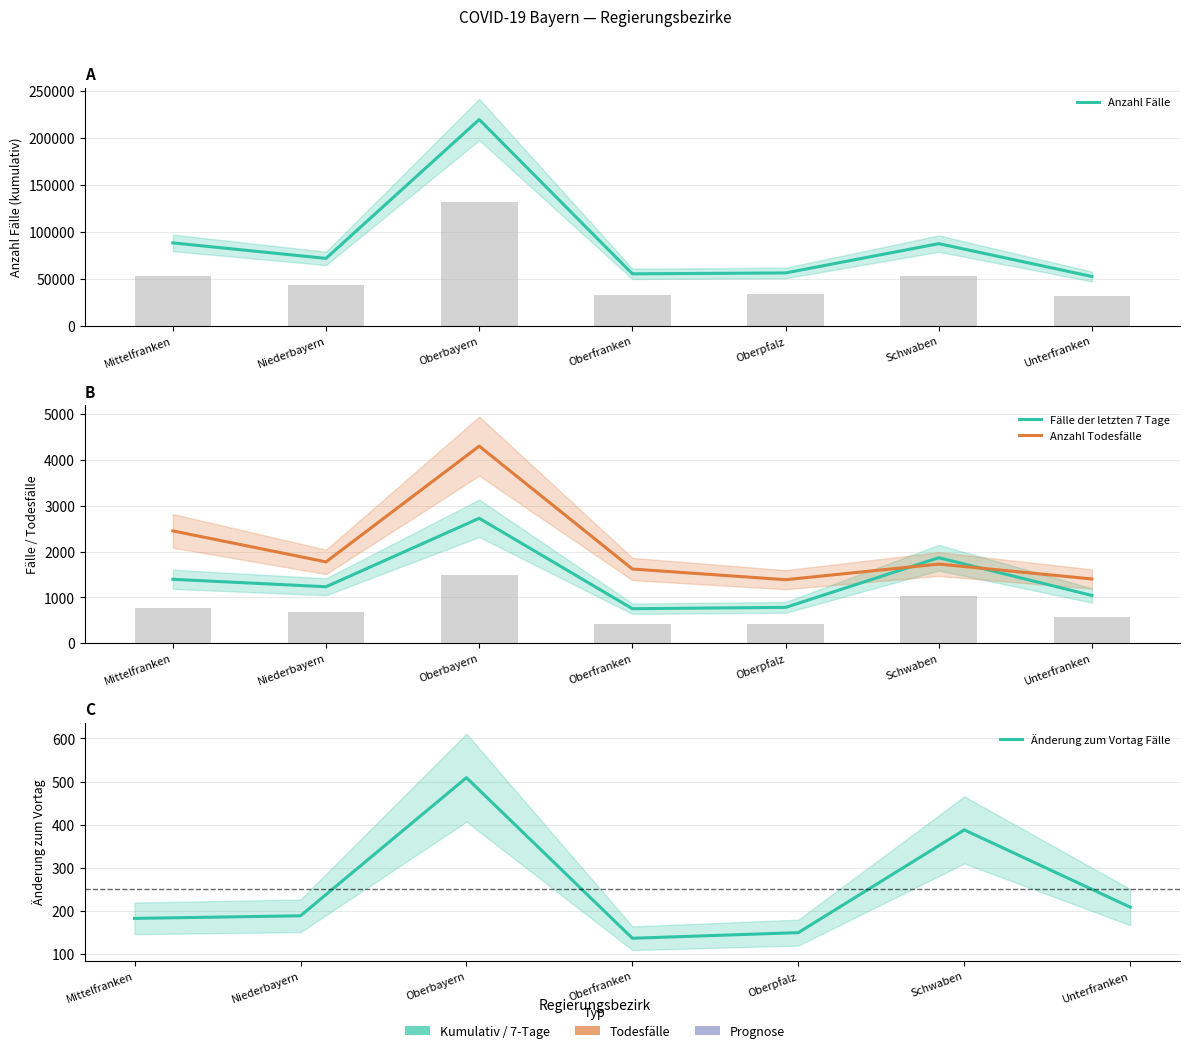

Which series has the largest range (max minus min)?

Anzahl Fälle